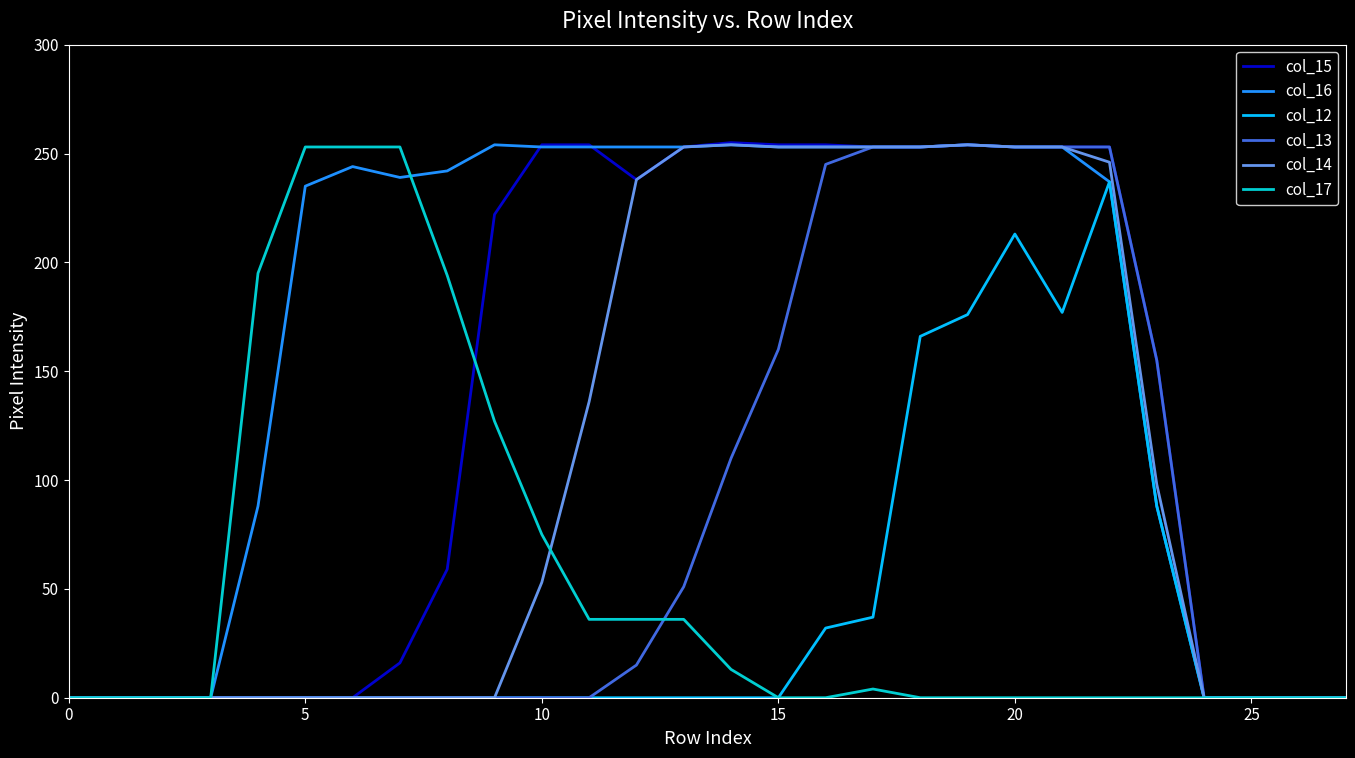

Which series has the largest total across all categories?

col_16